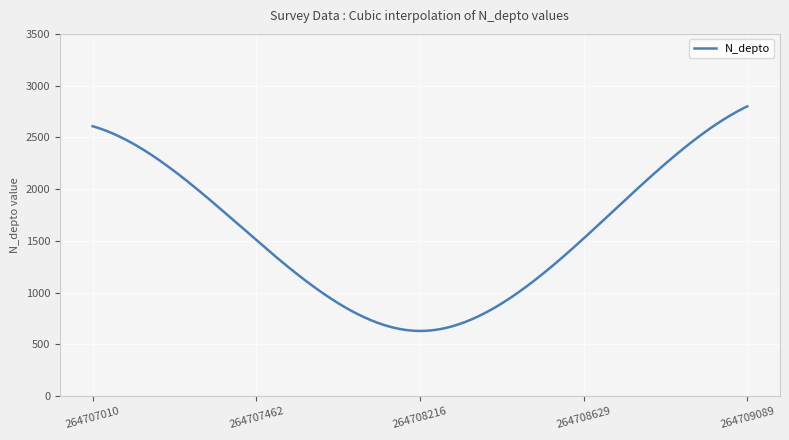

What is the smallest value displayed?

630.0